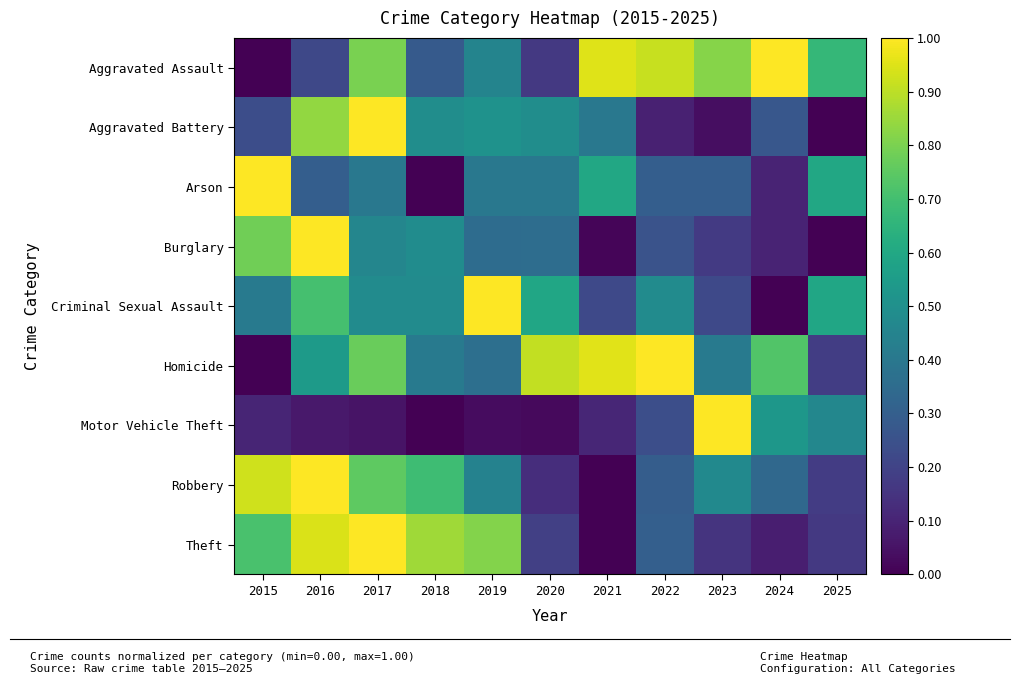

How many data points does each series have?

11